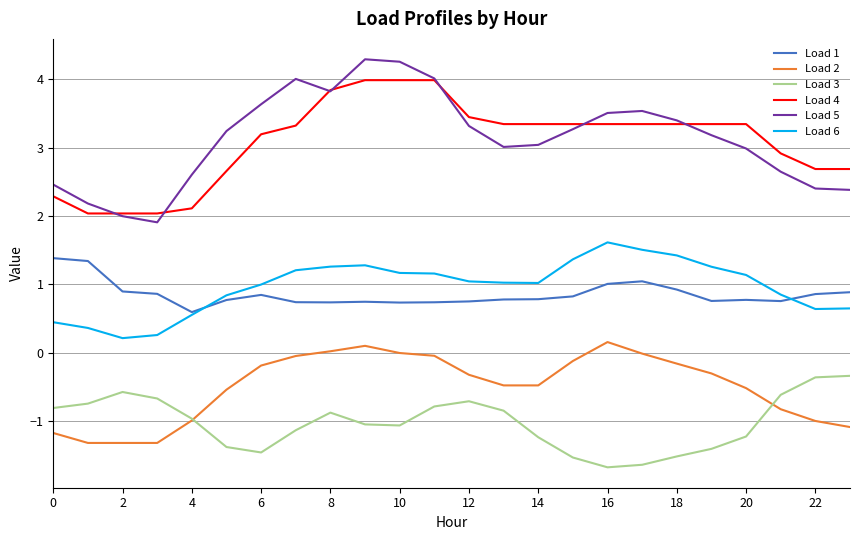

True or false: Load 1 and Load 4 intersect in this chart.

False